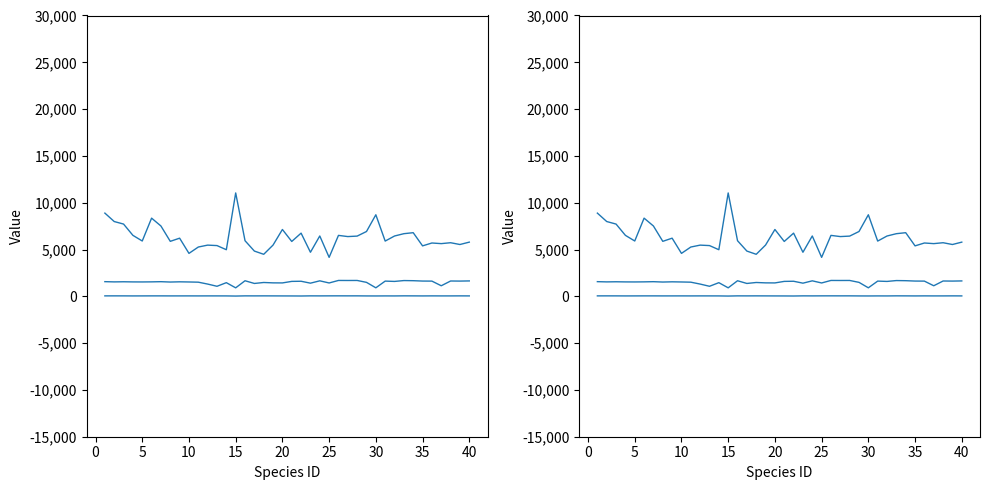

Is this an area chart (filled region under the line)?

No